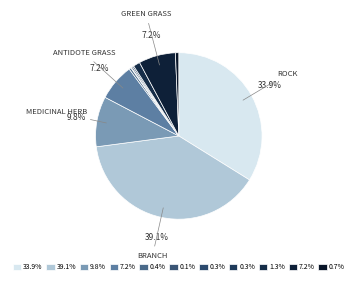

How many segments does this pie chart have?

11